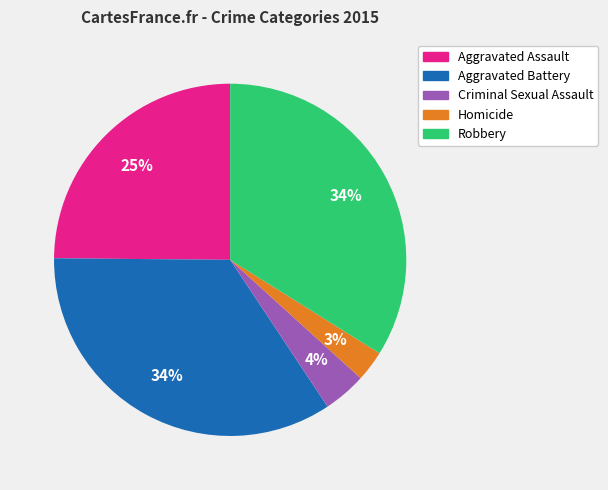

How many slices are in this pie chart?

5